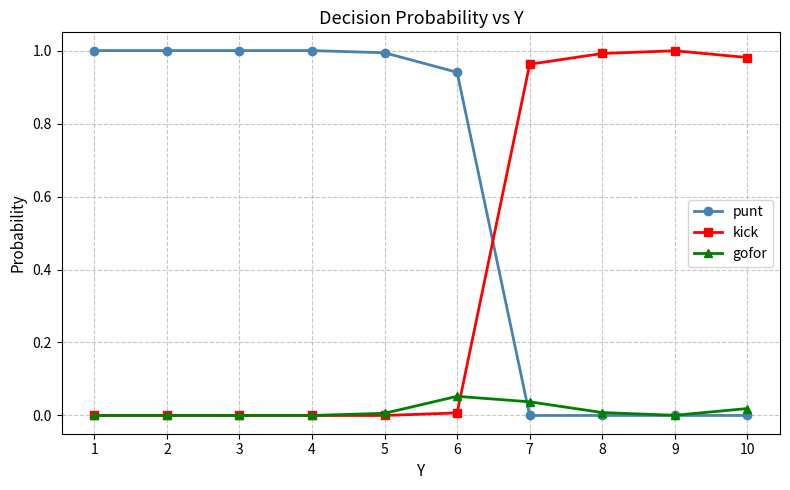

After their last crossing, which series has the higher values: punt or kick?

kick